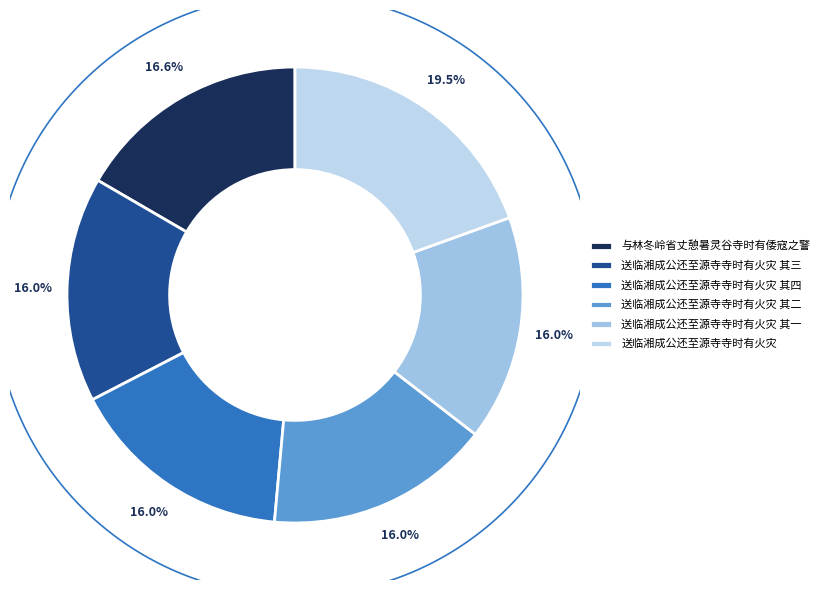

What is the ratio of the value at 送临湘成公还至源寺寺时有火灾 其一 to the value at 送临湘成公还至源寺寺时有火灾?

0.8